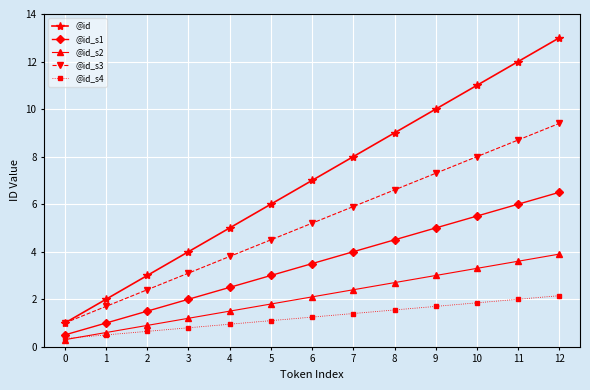

What is the smallest value displayed?

0.3